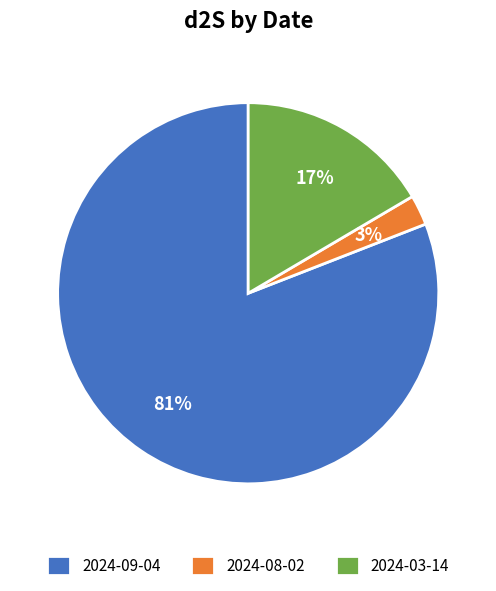

How many segments does this pie chart have?

3